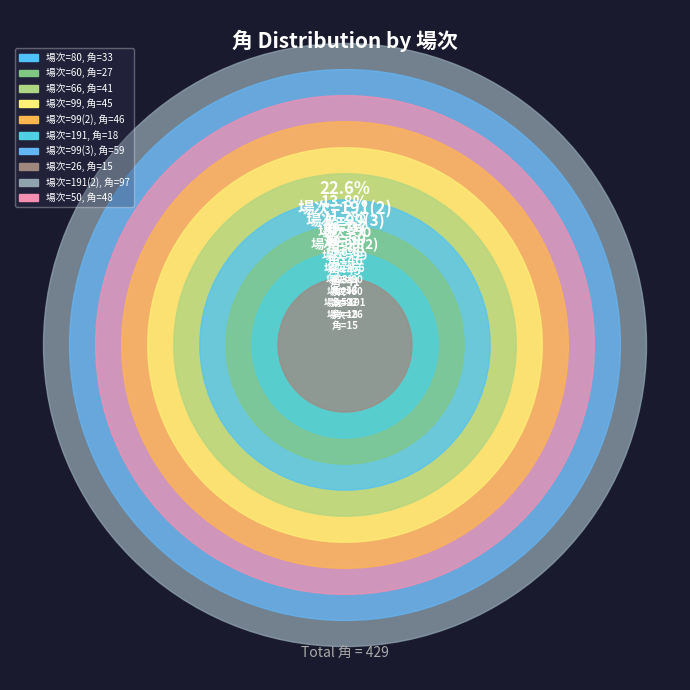

Is it true that 99 is 10% of the pie?

True